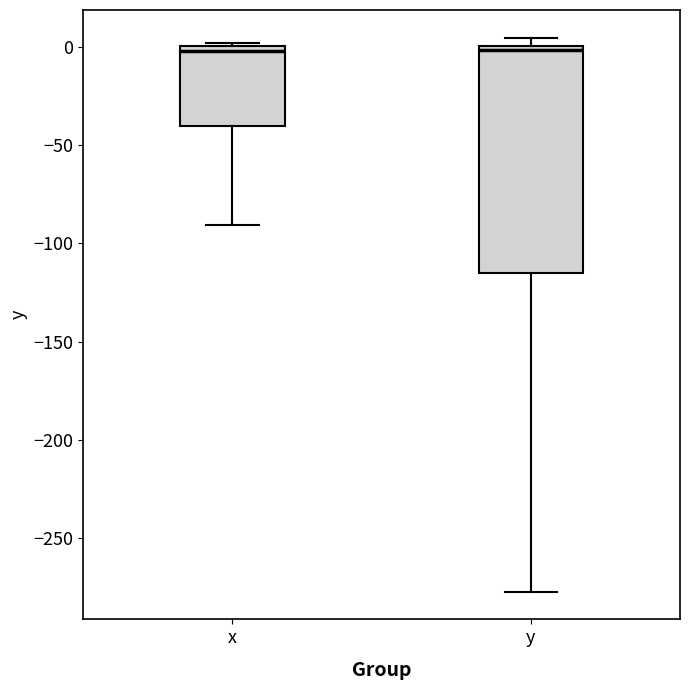

Reading left to right, transcribe this box plot: for each box, give where its median line is, the range the box spans, and where its two whiskers end, as read against the y-axis. The values are not printed on the chart, so give them approximately, as read against the axis.

x: median 0 (just below the box's upper edge), box -40 to 0, whiskers -90 to 0
y: median 0 (just below the box's upper edge), box -115 to 0, whiskers -275 to 5